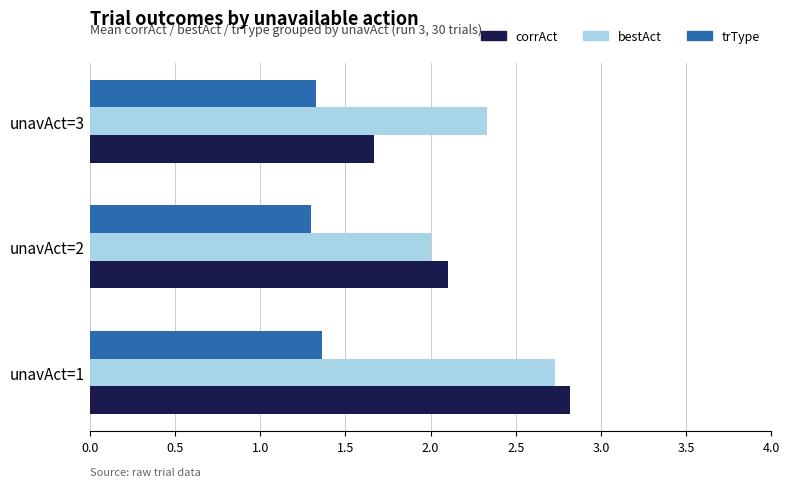

At which category is the sum across all series the highest?

unavAct=1